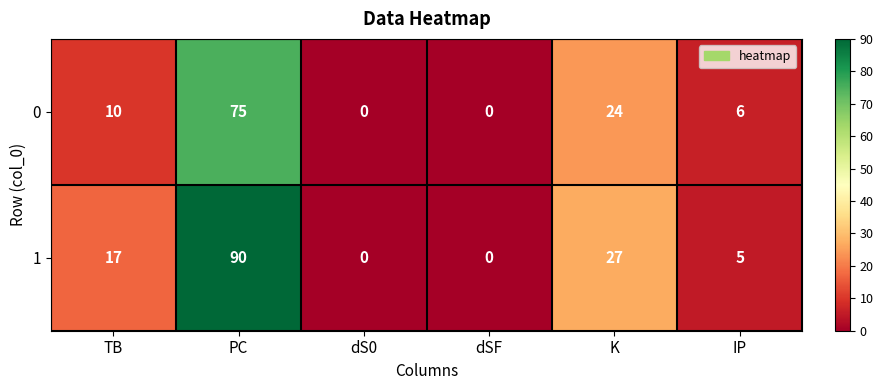

What is the spread (max minus min) of values at TB?

7